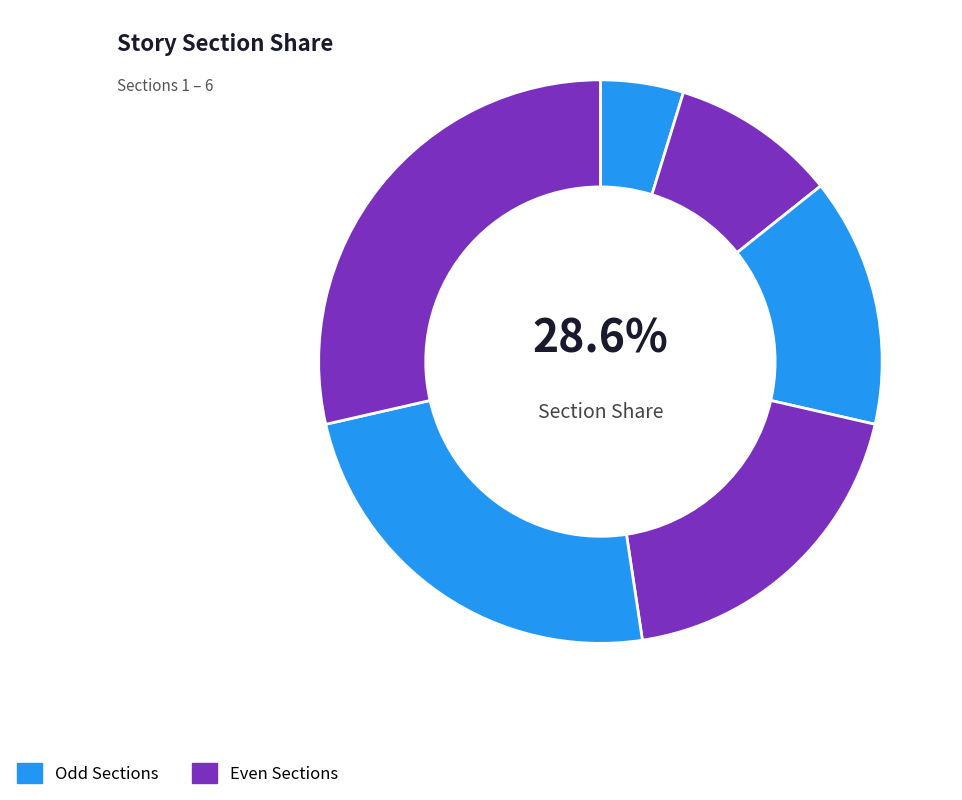

Is it true that Section 5 is 16% of the pie?

False